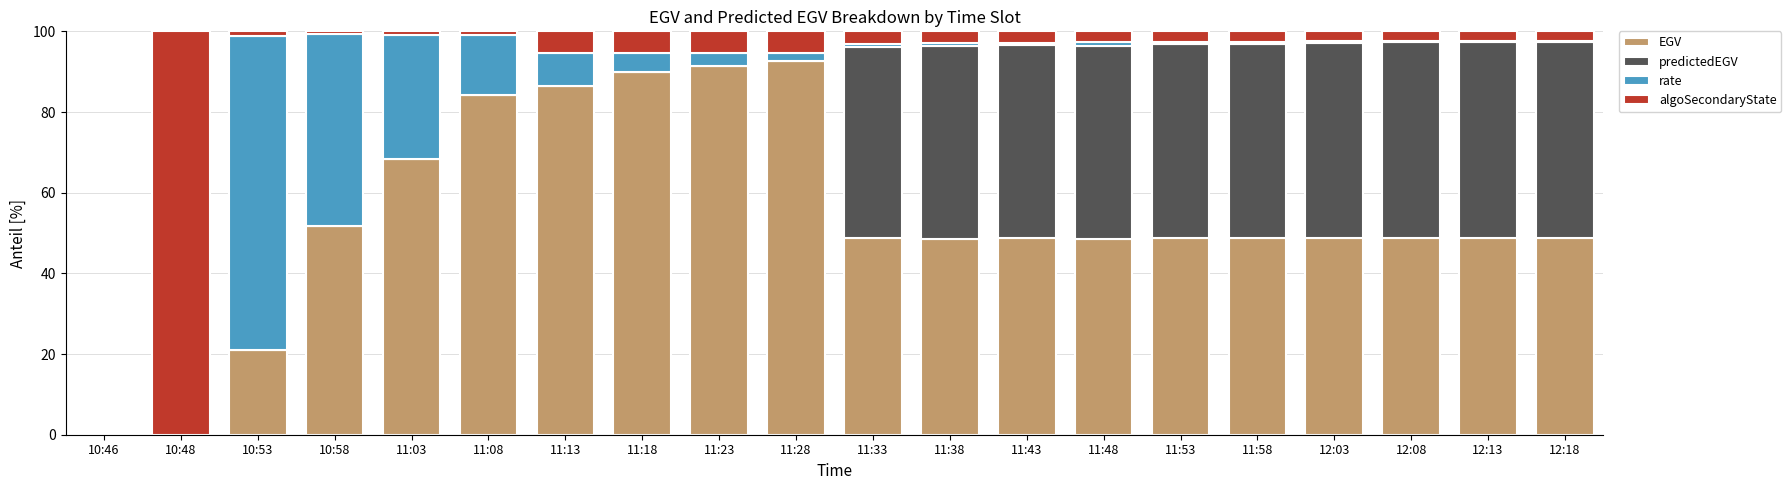

What is the total value across all series at 10:48?

100.0